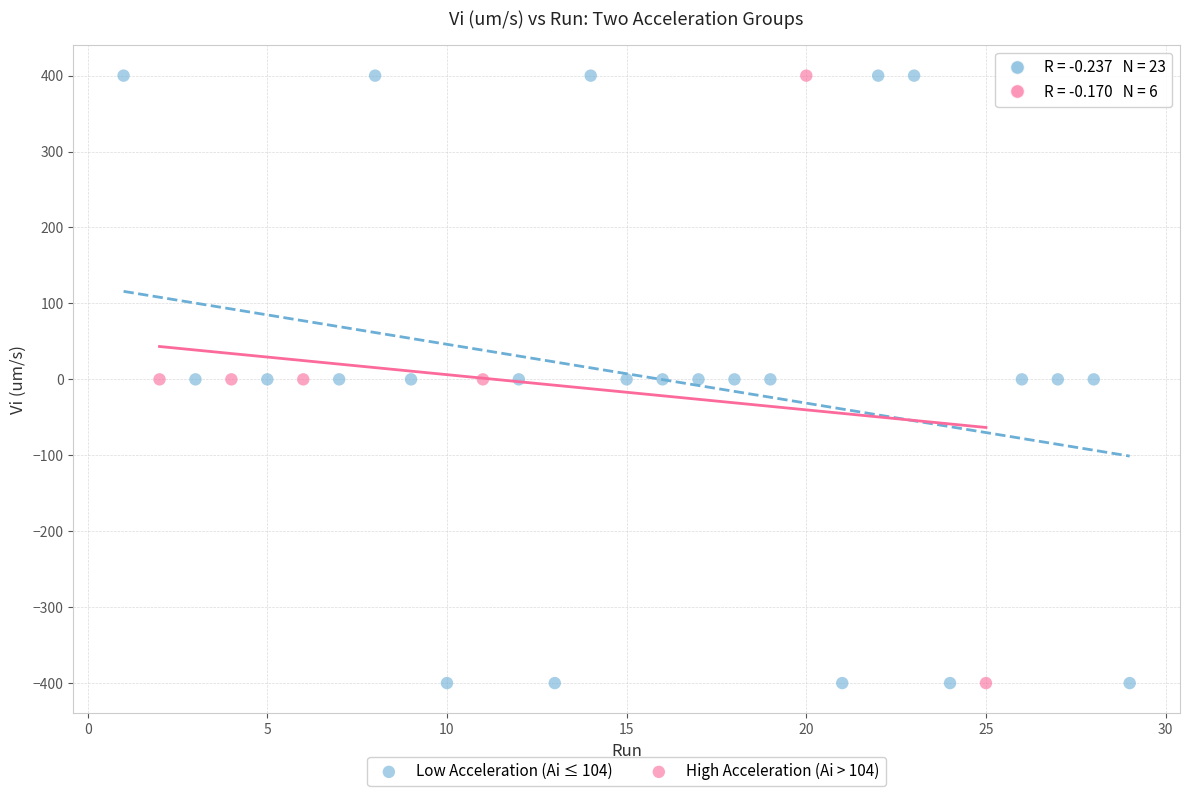

Which series has the largest Y range (max minus min)?

Low Acceleration (Ai ≤ 104)